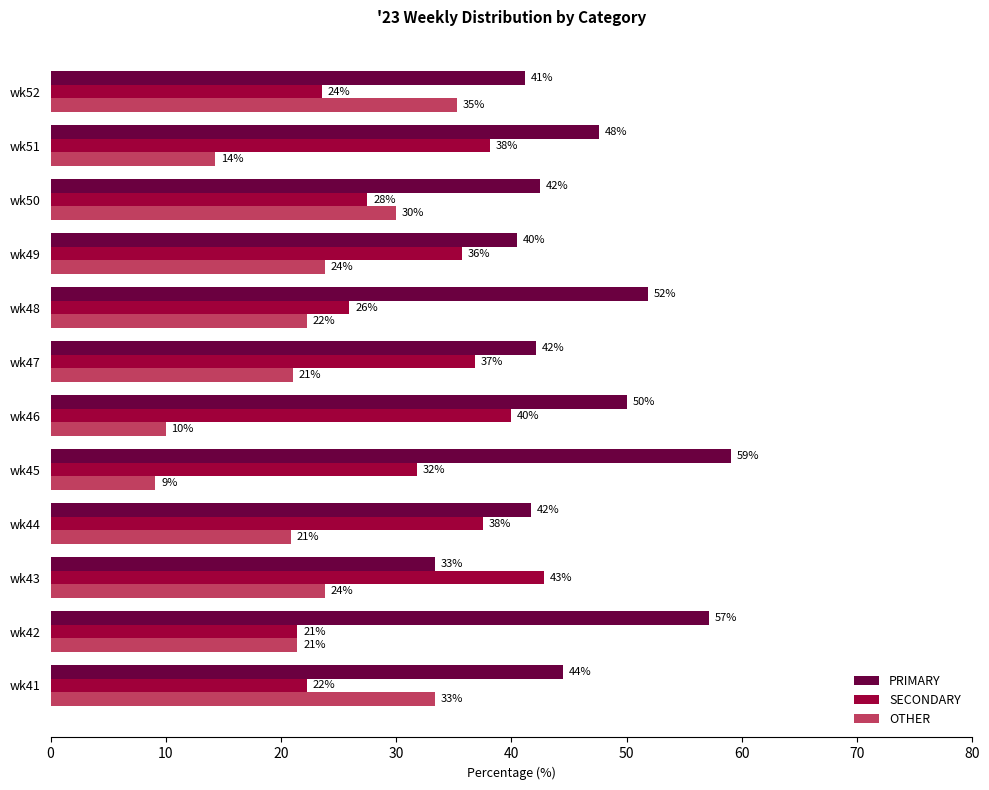

What is the spread (max minus min) of values at wk46?

40.0